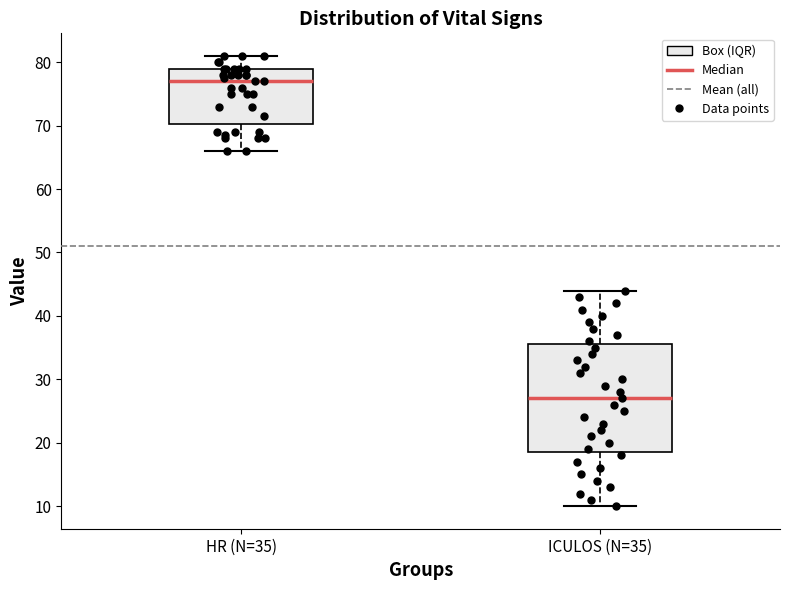

Which box's median line is the highest?

HR (N=35)